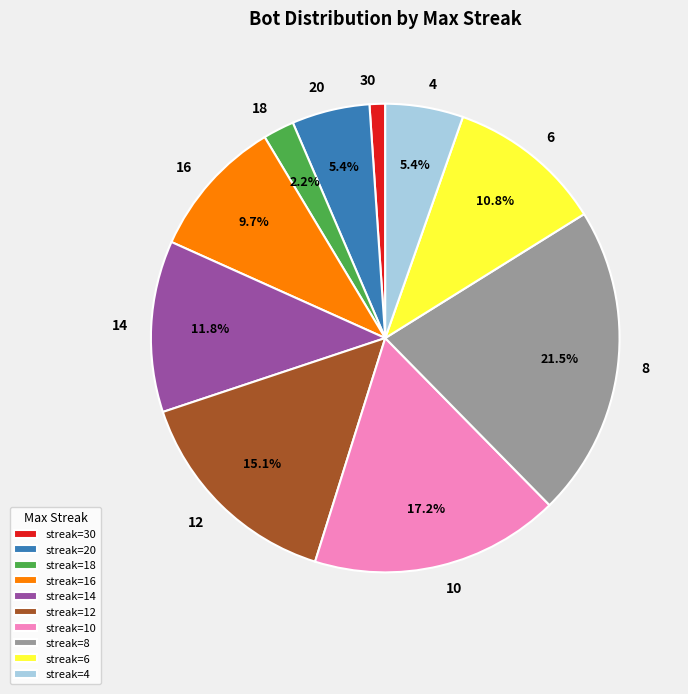

Is there a majority slice in this chart?

No